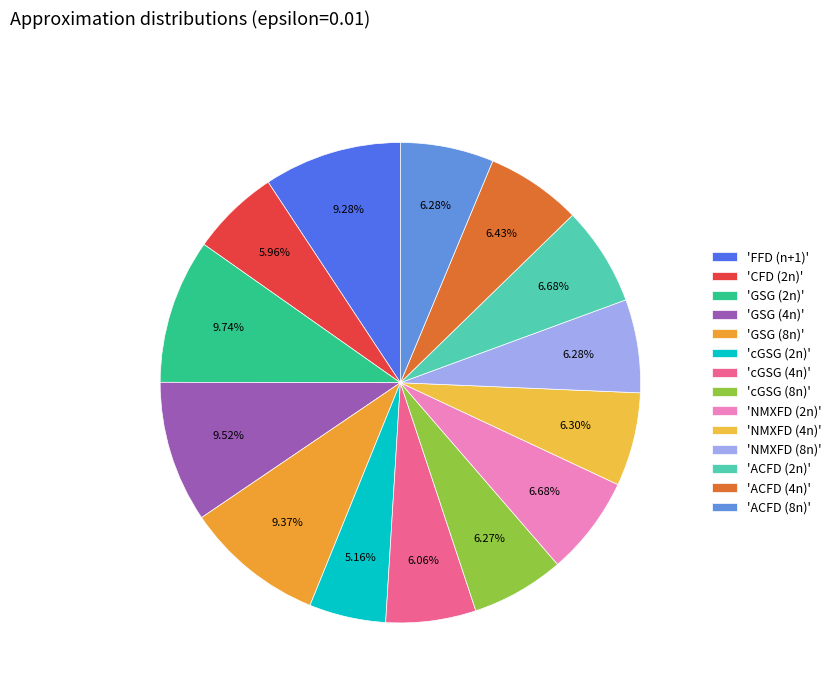

Which category has the biggest portion of the pie?

GSG (2n)